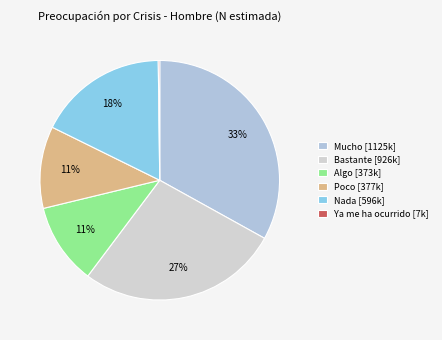

Which category has the biggest portion of the pie?

Mucho